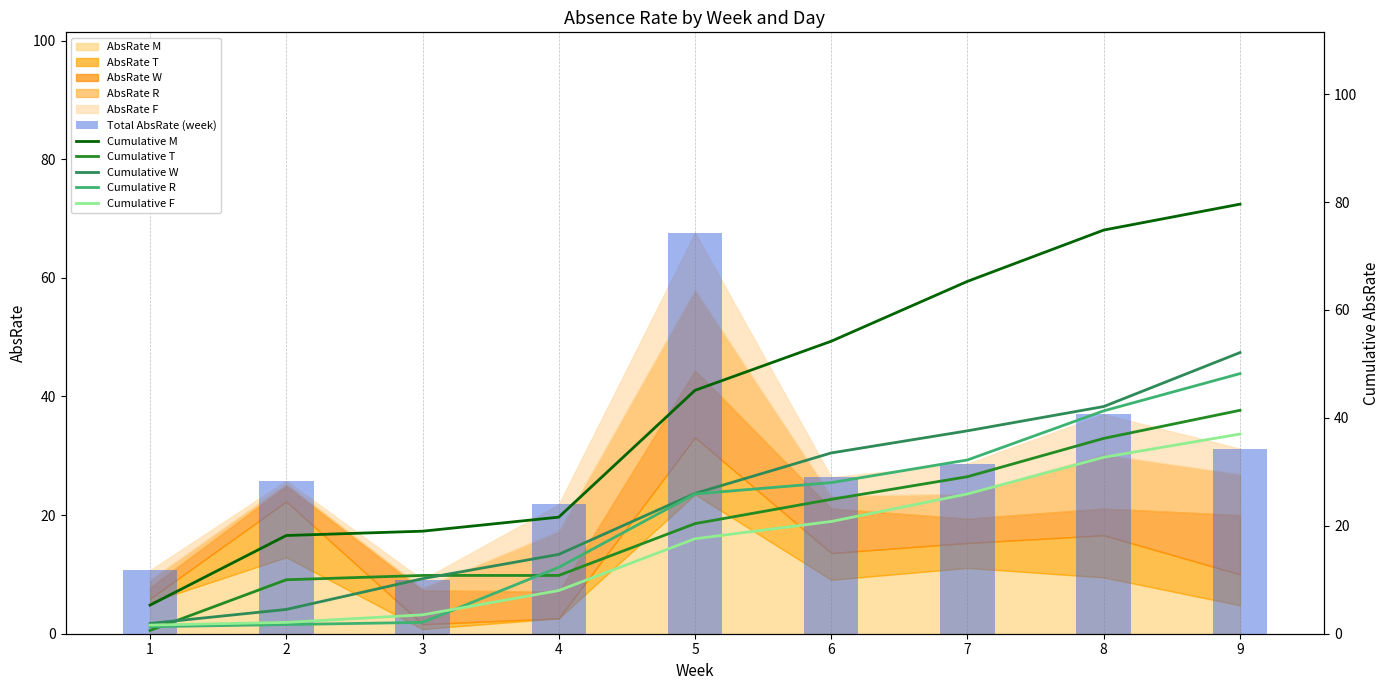

What is the smallest value displayed?

0.6